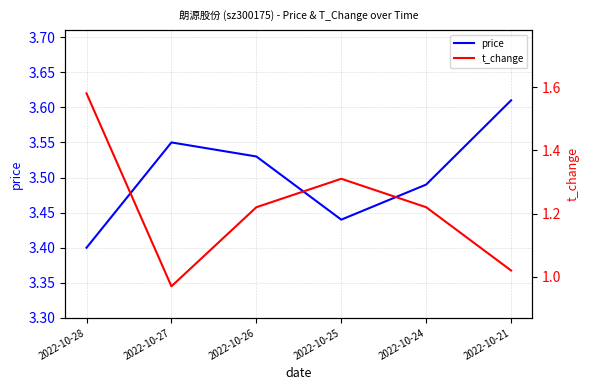

True or false: price and t_change intersect in this chart.

False